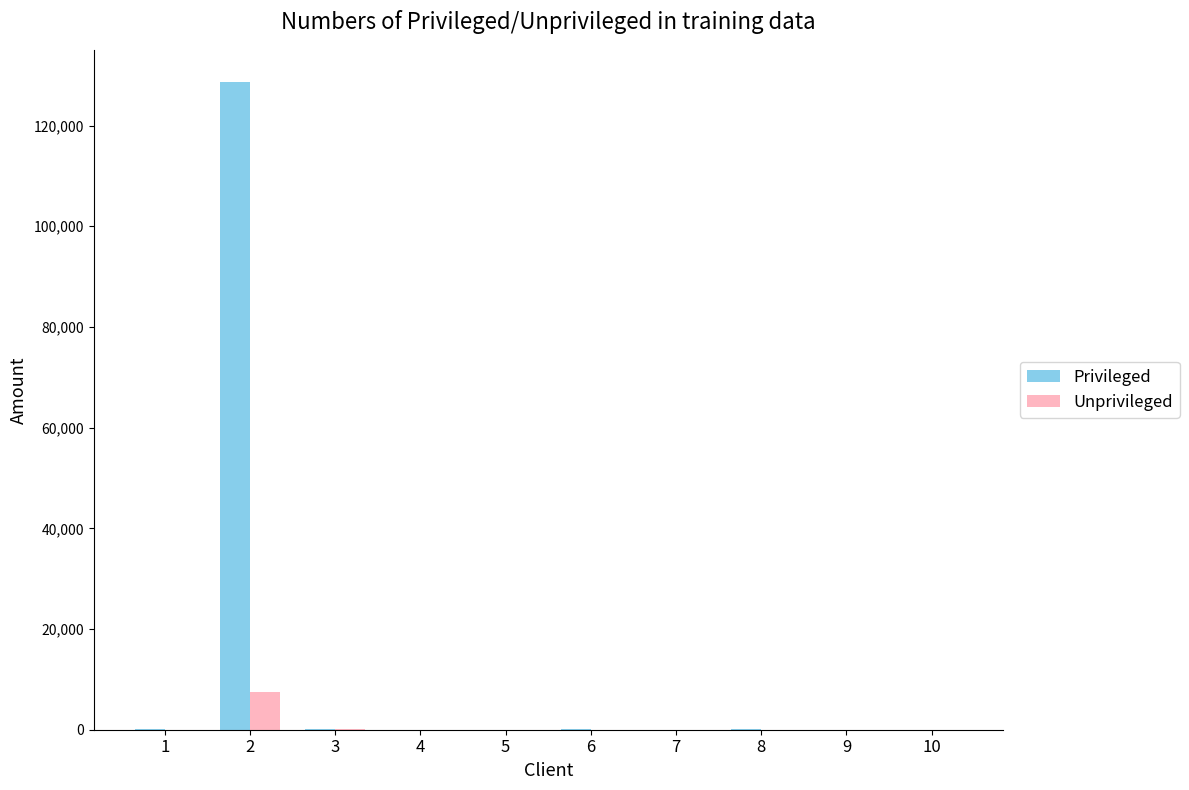

What is the maximum value for Privileged?

128603